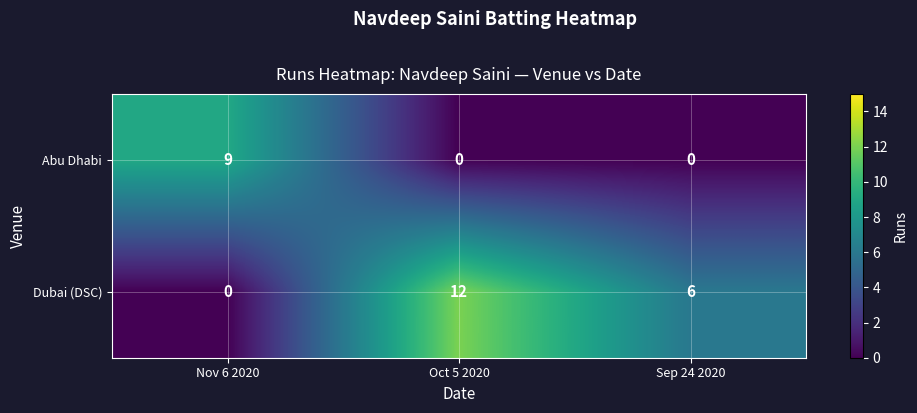

Read the Dubai (DSC) value at Sep 24 2020.

6